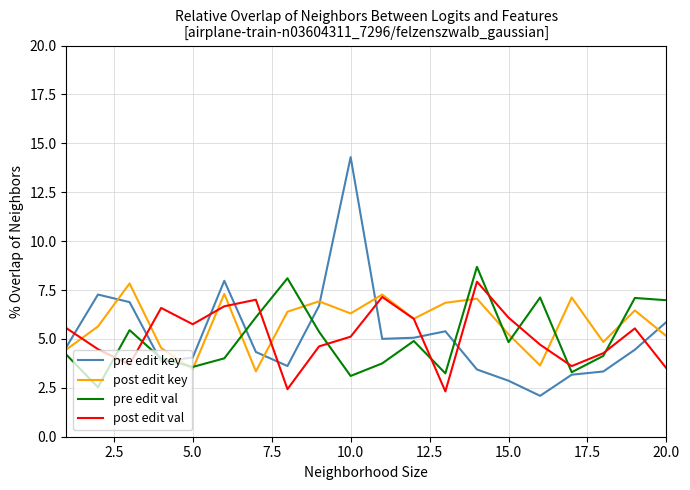

What is the lowest value of the post edit val series?

2.3